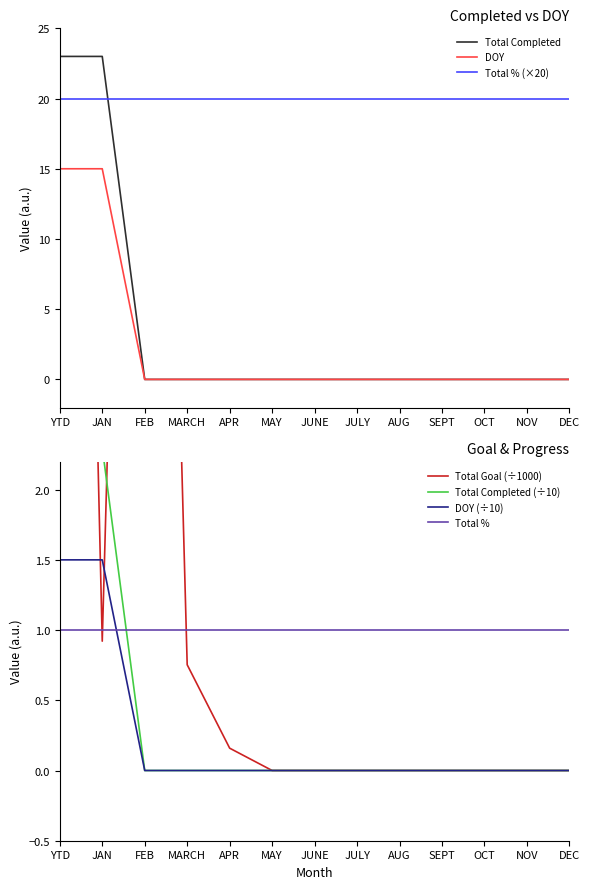

At which category is the sum across all series the highest?

YTD